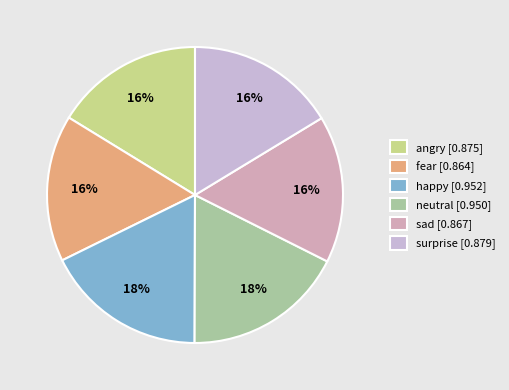

To the nearest percent, what portion does neutral represent?

18%